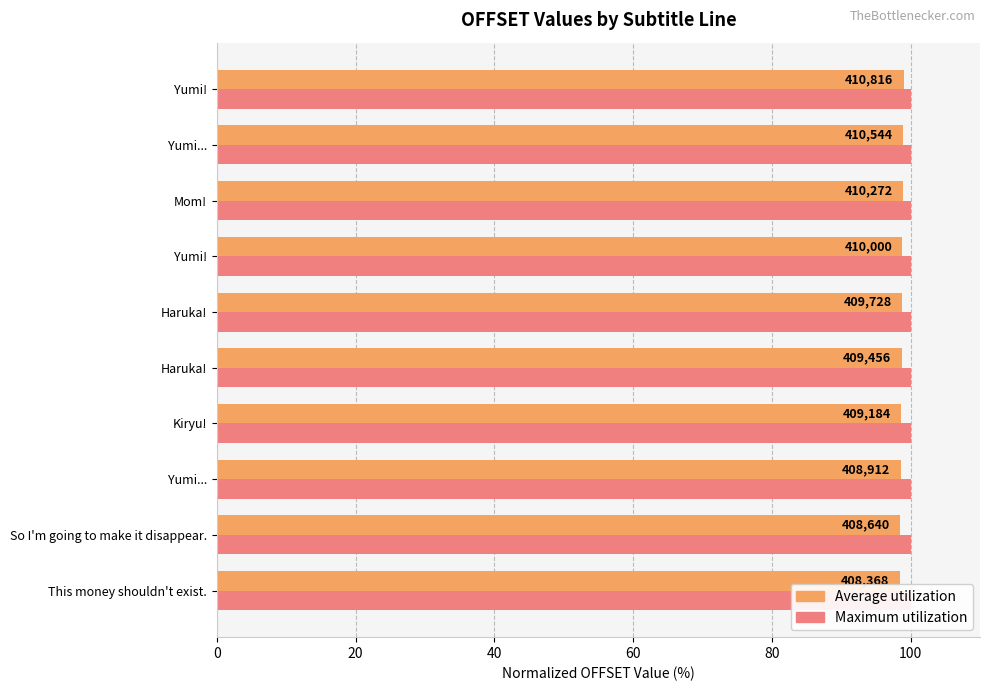

True or false: Average utilization has a value of 26.1 at Haruka!.

False